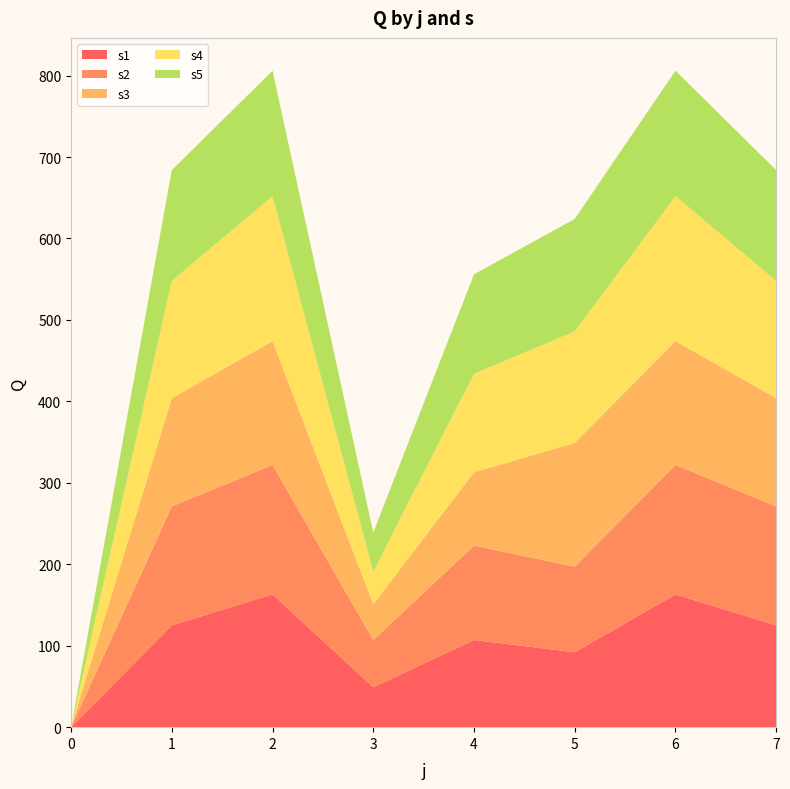

Reading right to left, what are all the values shown in this chart?

s1: 125	163	92	107	49	163	125	0
s2: 146	159	105	116	58	159	146	0
s3: 133	152	152	90	44	152	133	0
s4: 144	178	137	121	40	178	144	0
s5: 136	154	138	122	48	154	136	0